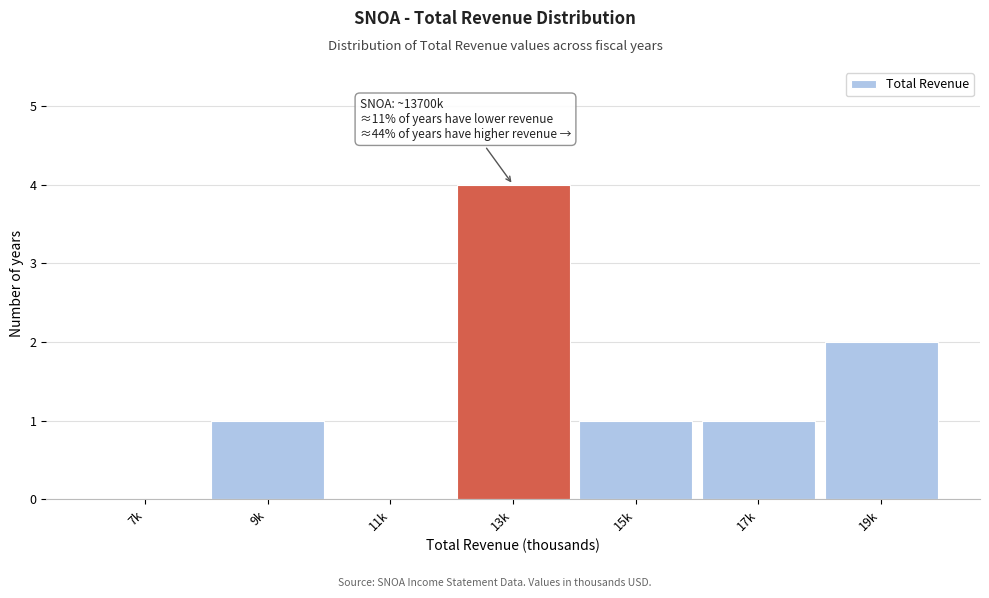

Reading left to right, extract all data points from this chart.

7k=0	9k=1	11k=0	13k=4	15k=1	17k=1	19k=2